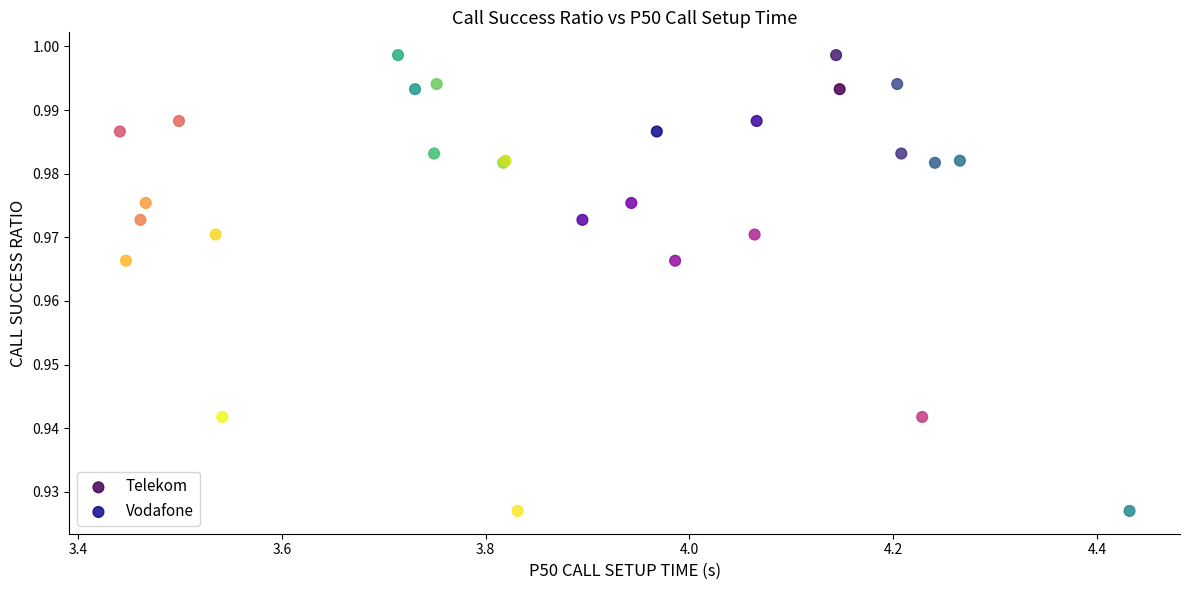

Which series has the largest Y range (max minus min)?

Telekom